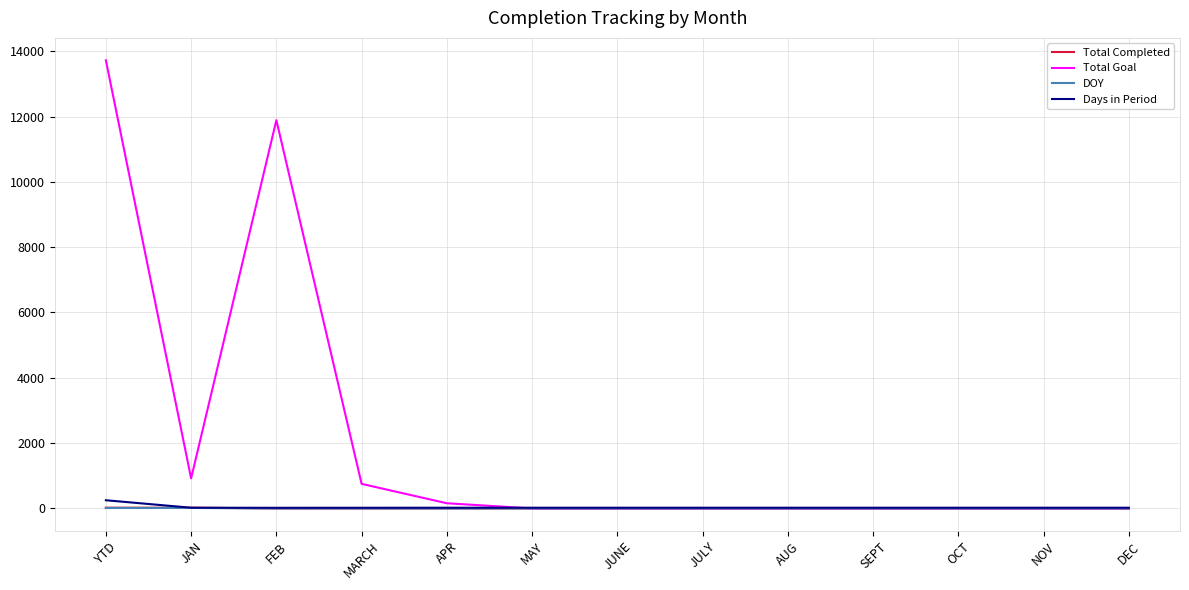

At which label does Total Goal reach its peak?

YTD